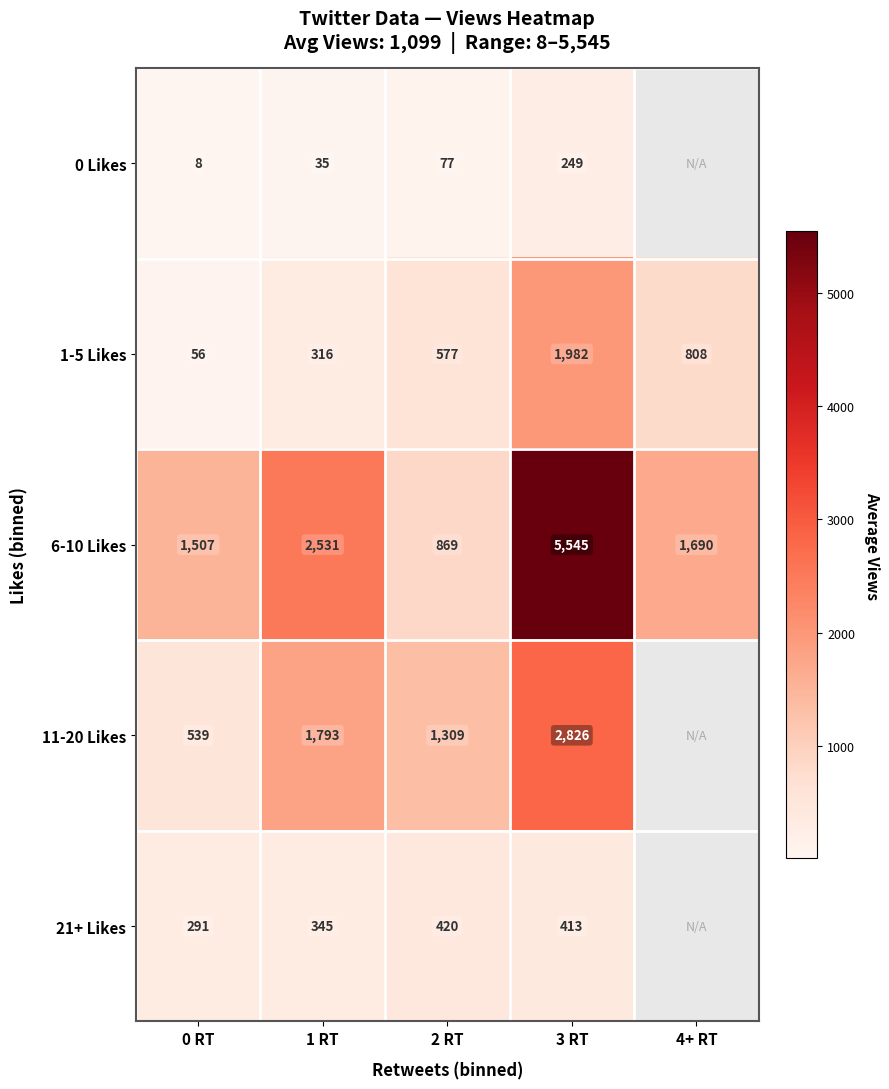

What is the difference between the highest and lowest values at 0 RT?

1499